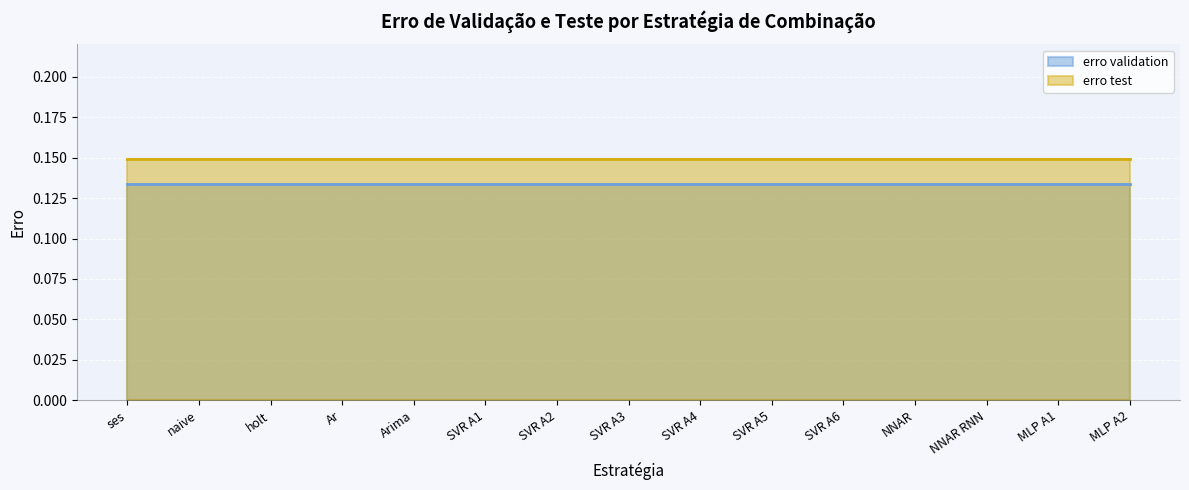

At how many categories does at least one series exceed 0?

15